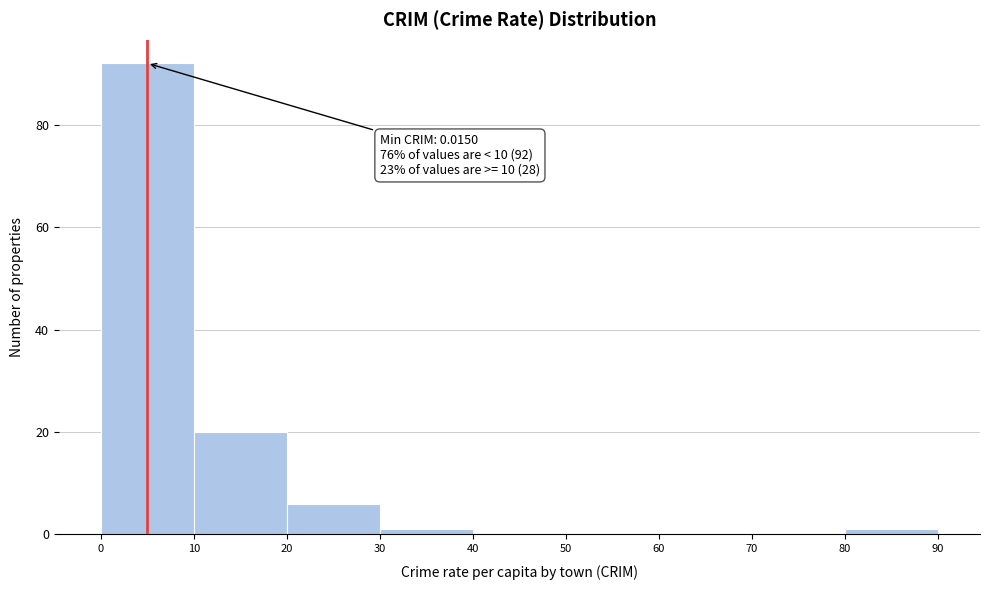

Which range on the x-axis has the tallest bar?

0 to 10